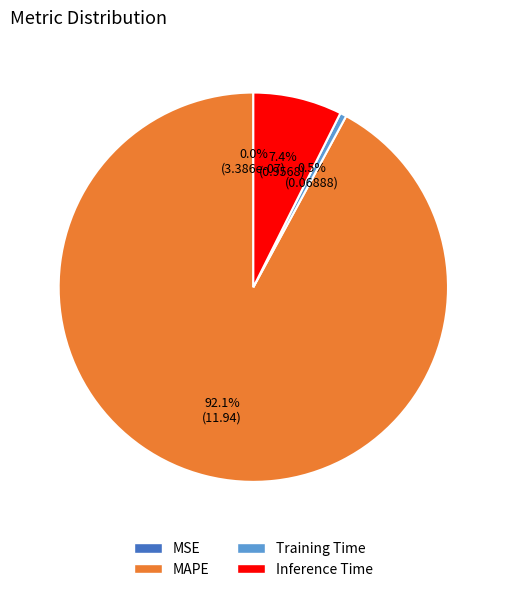

What percentage is NOT represented by Inference Time?

92.6%